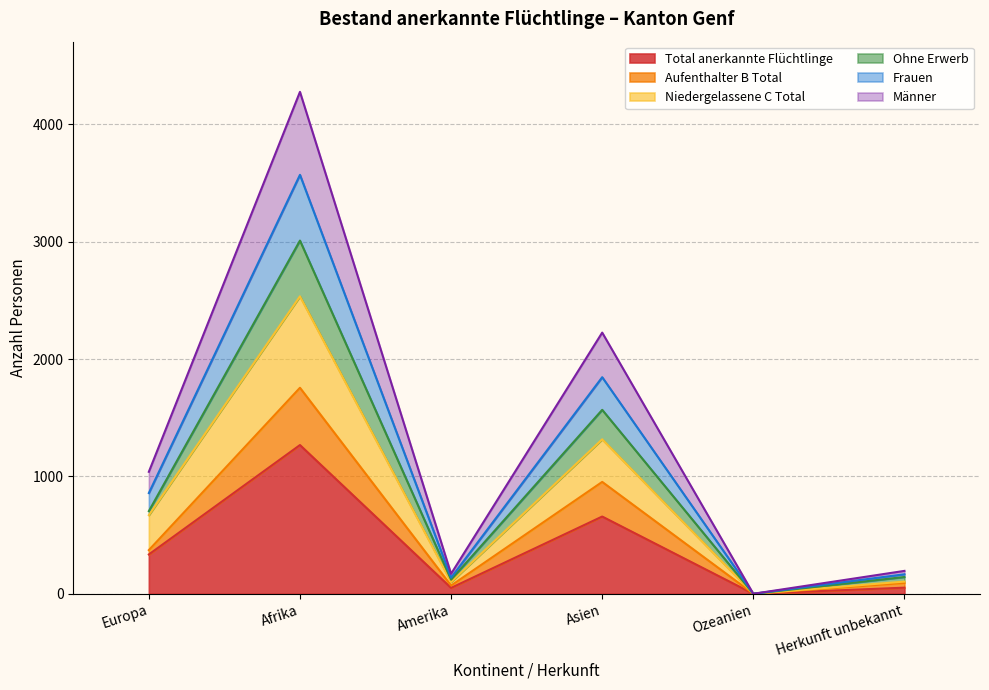

At which category does Aufenthalter B Total reach its first local peak?

Afrika